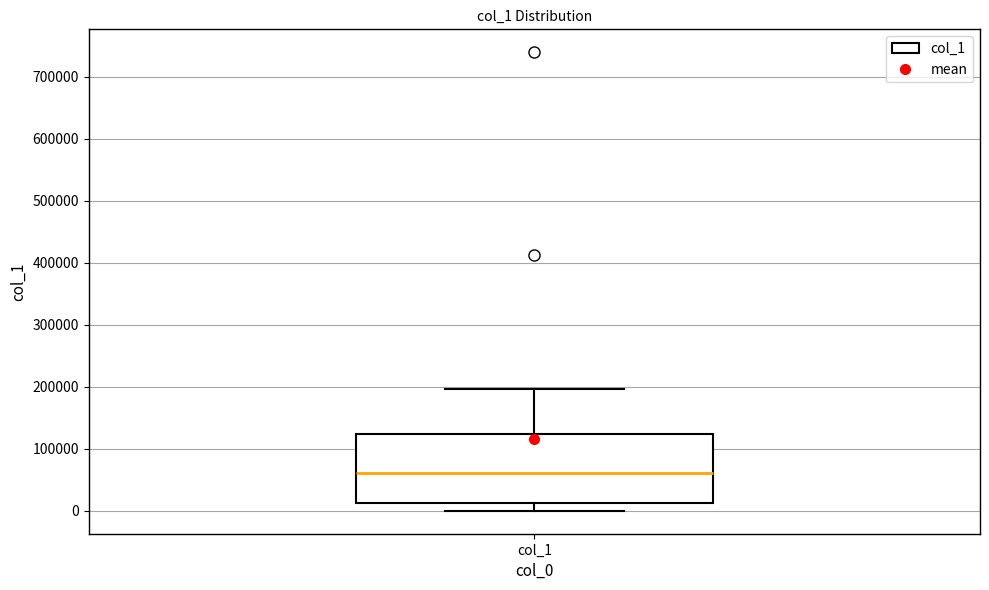

Transcribe this box plot: give where the median line is, the range the box spans, and where the two whiskers end, as read against the y-axis. The values are not printed on the chart, so give them approximately, as read against the axis.

median 60000, box 10000 to 120000, whiskers 0 to 200000